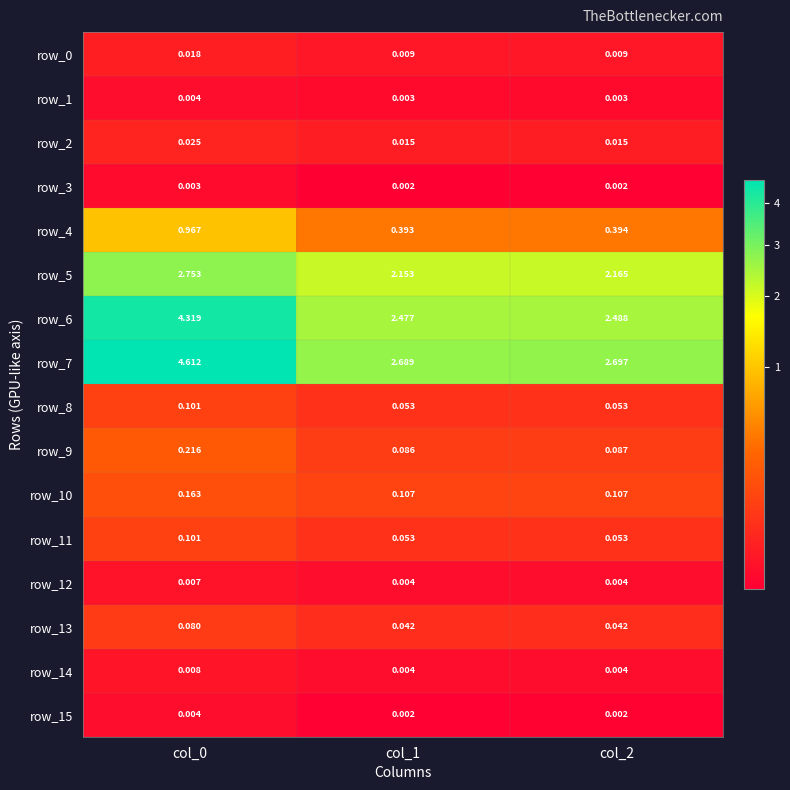

How many row_8 values are between 0 and 1?

3